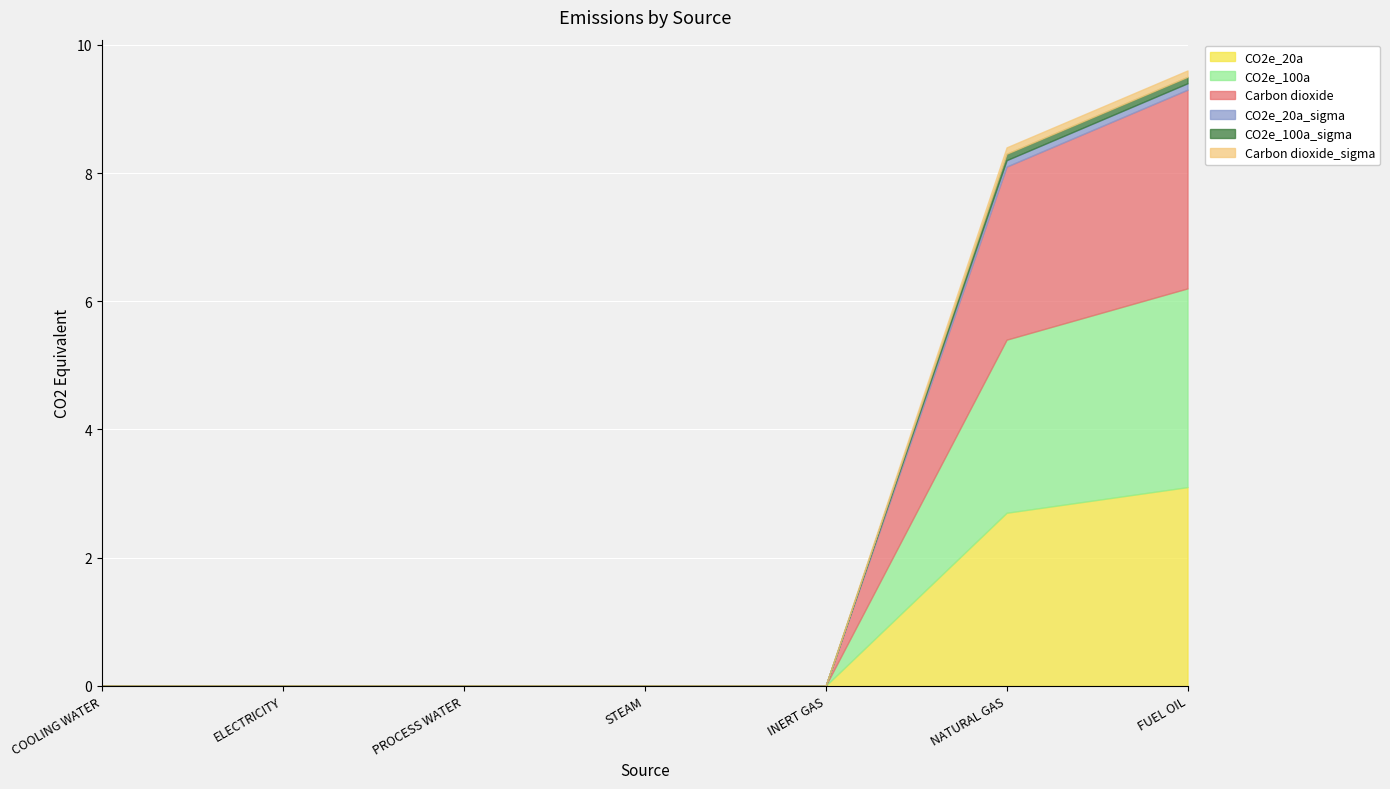

Rank the series at PROCESS WATER from lowest to highest value.

CO2e_20a, CO2e_100a, Carbon dioxide, CO2e_20a_sigma, CO2e_100a_sigma, Carbon dioxide_sigma